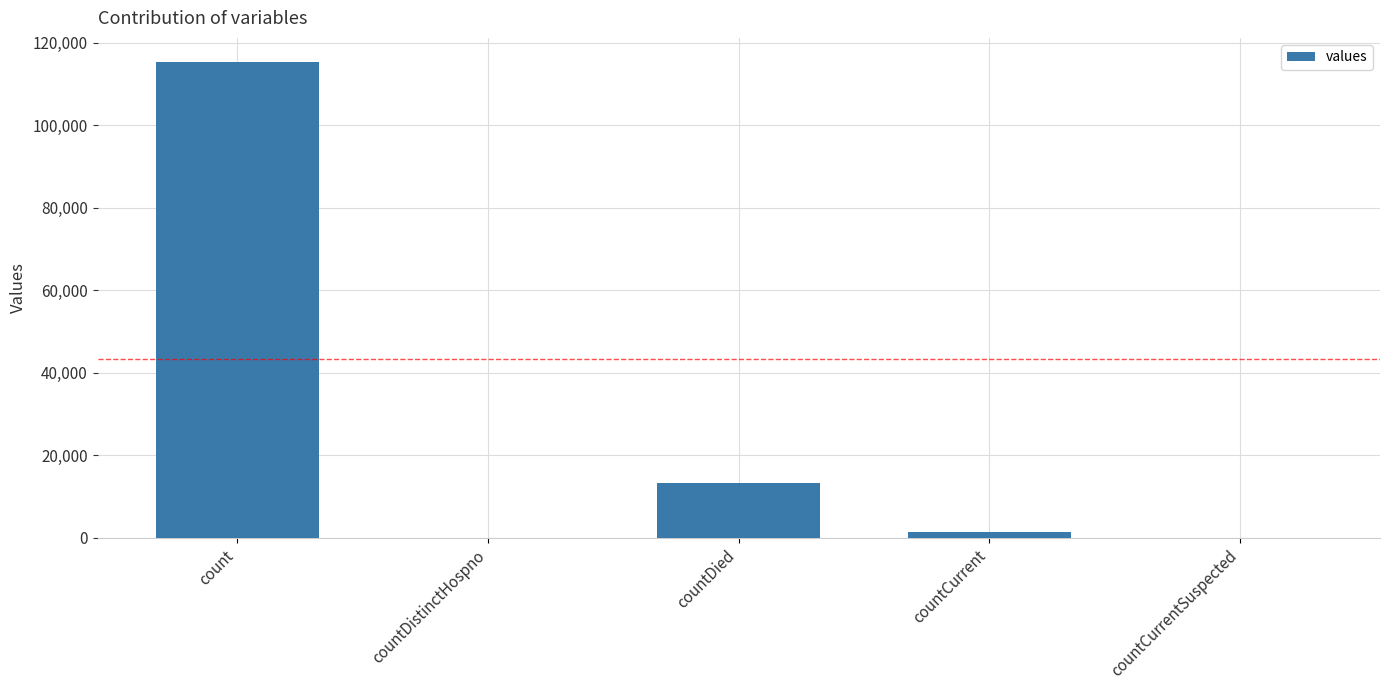

Between countCurrentSuspected and count, which is larger?

count